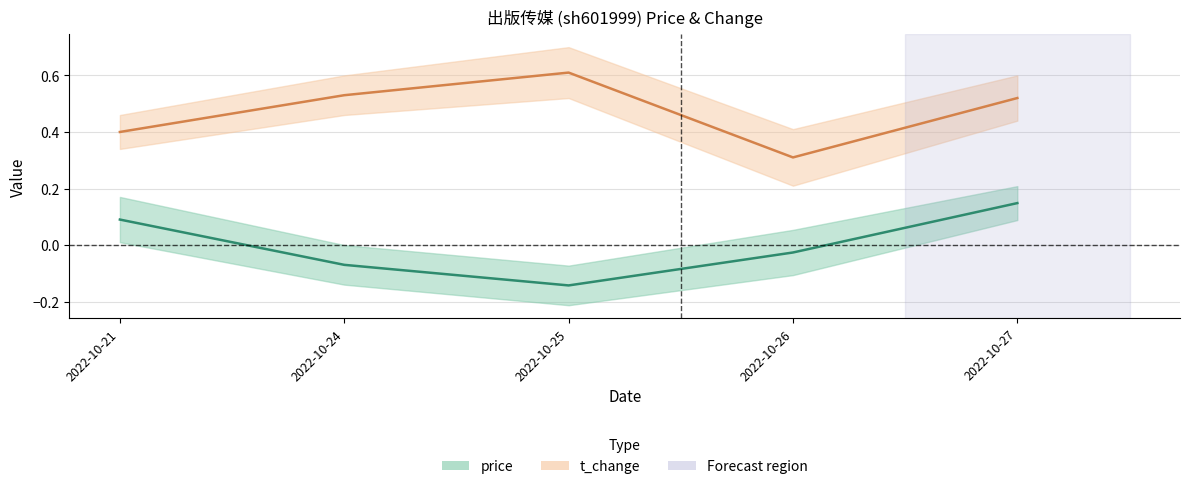

What is the minimum value for t_change?

0.3